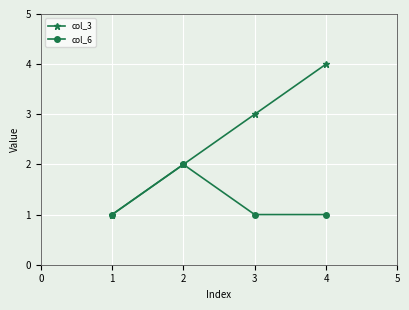

Which series has the largest total across all categories?

col_3